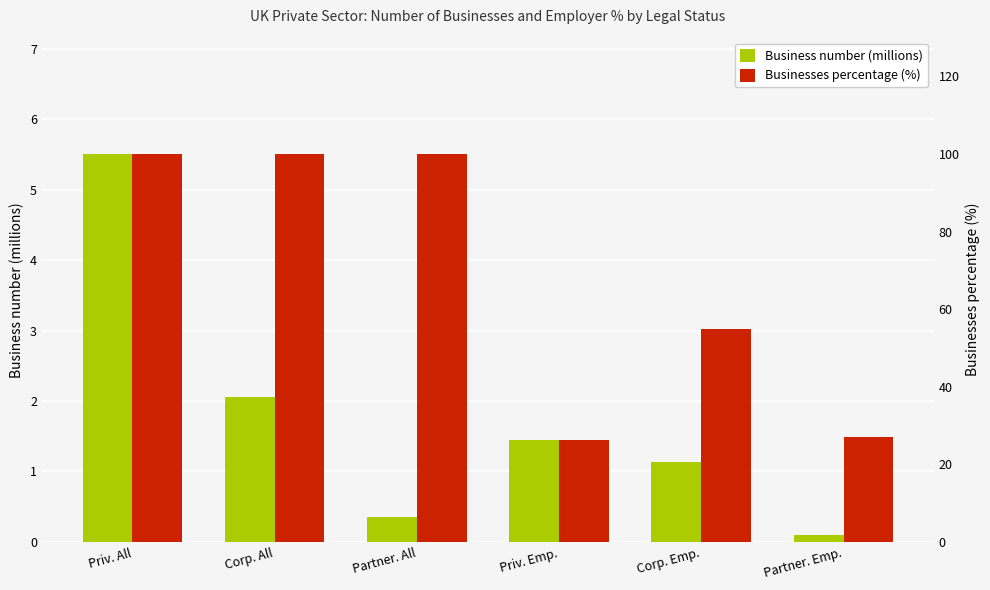

Reading left to right, what are all the values shown in this chart?

Business number (millions): Priv. All=5.5	Corp. All=2.1	Partner. All=0.4	Priv. Emp.=1.4	Corp. Emp.=1.1	Partner. Emp.=0.1
Businesses percentage (%): Priv. All=100.0	Corp. All=100.0	Partner. All=100.0	Priv. Emp.=26.3	Corp. Emp.=54.8	Partner. Emp.=27.0